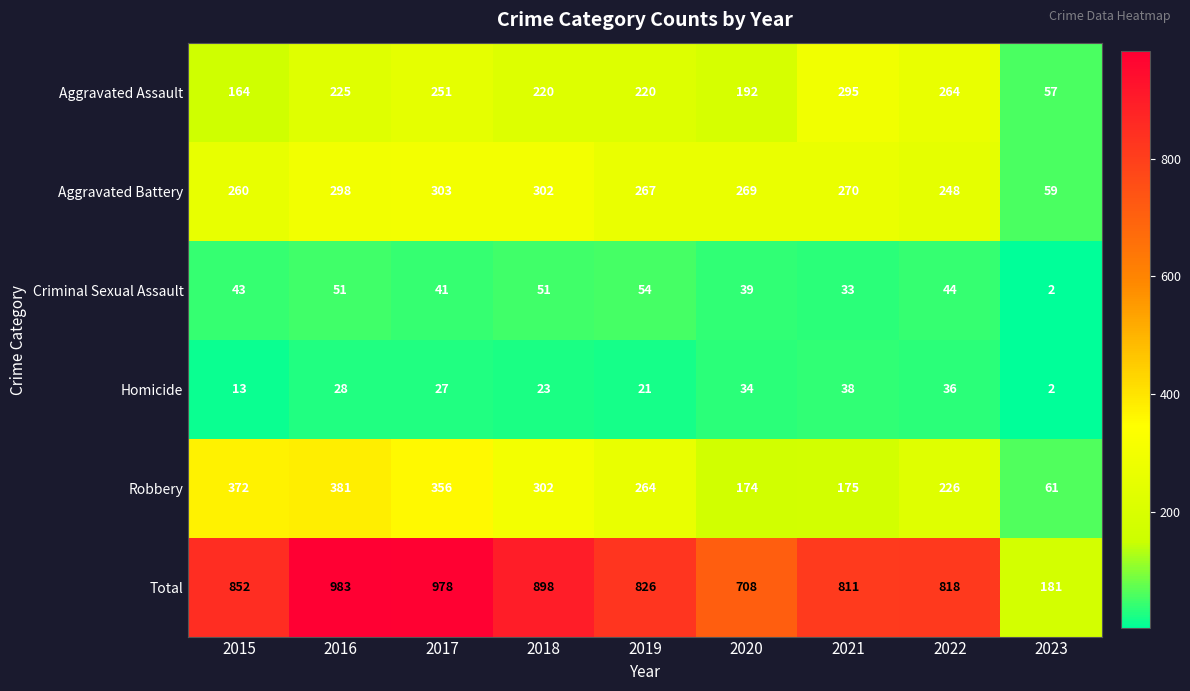

Rank the series by their maximum value, from highest to lowest.

Total, Robbery, Aggravated Battery, Aggravated Assault, Criminal Sexual Assault, Homicide